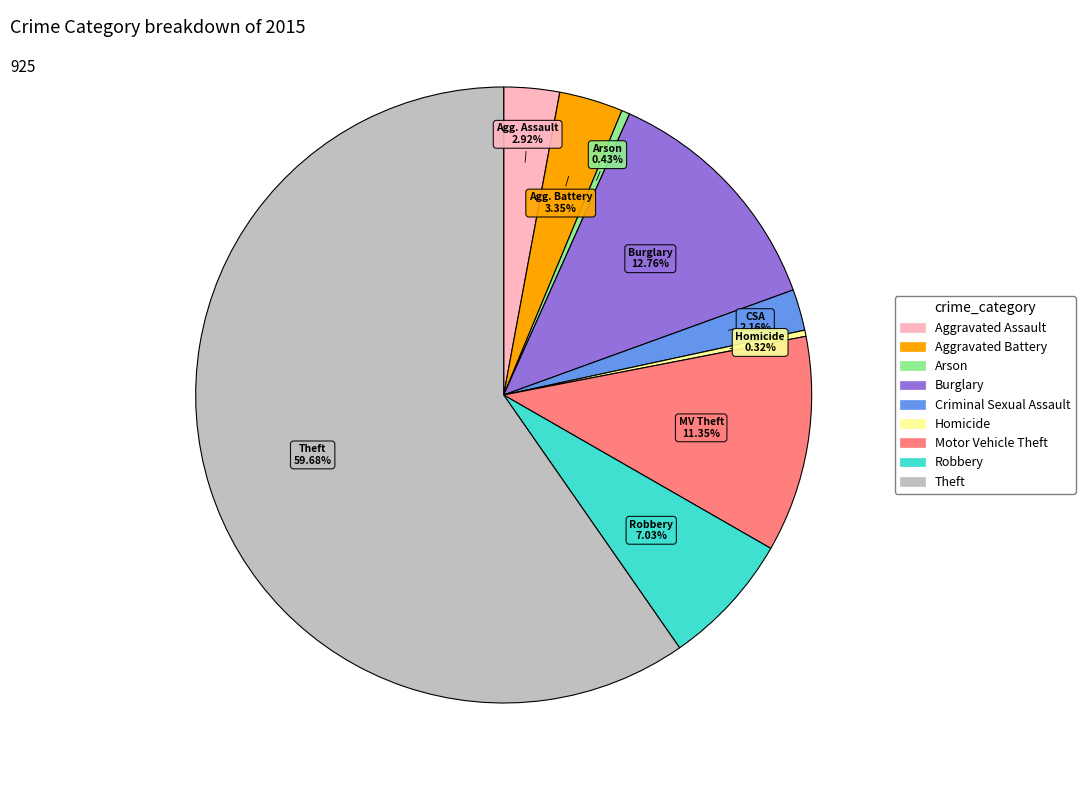

Combined, what portion of the pie is Motor Vehicle Theft and Criminal Sexual Assault?

13.5%